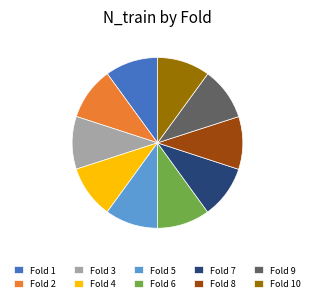

Combined, do Fold 7 and Fold 5 account for over 50%?

No